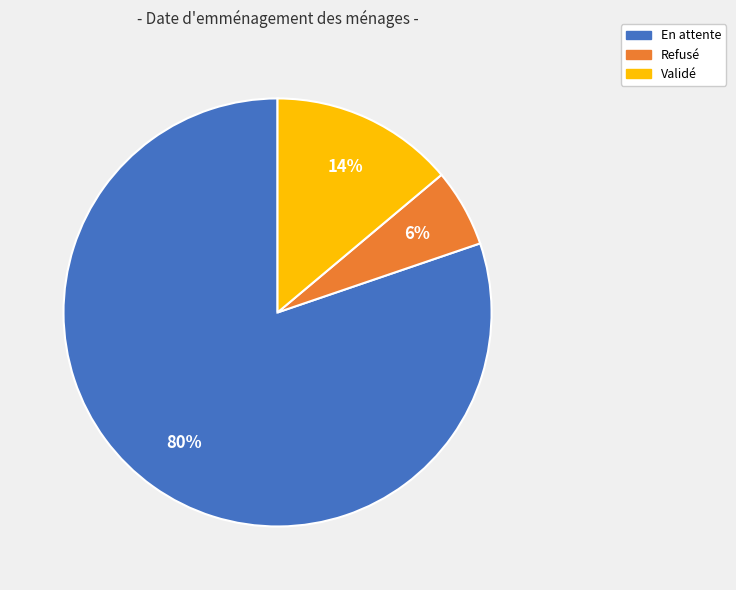

To the nearest percent, what is the difference between the largest and smallest slice percentages?

74%